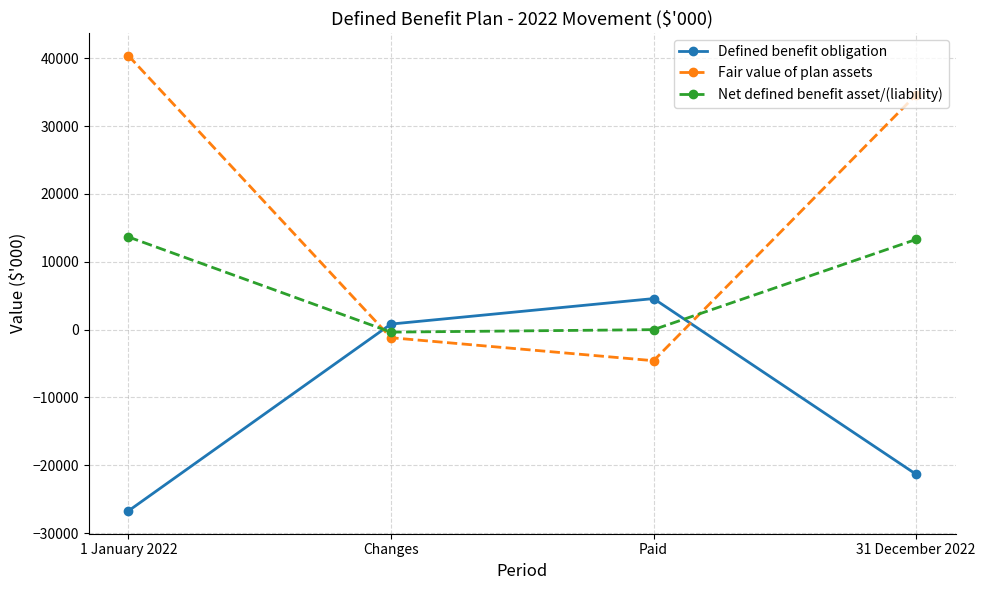

Does the chart display data point markers on the line(s)?

Yes